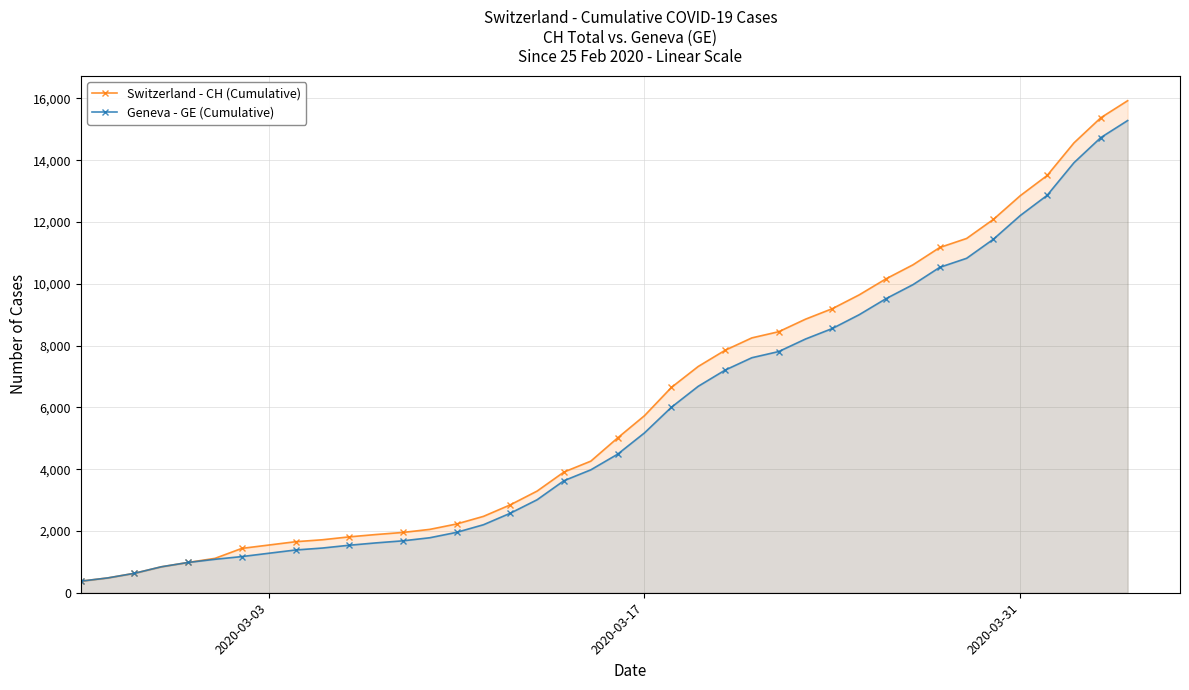

What is the greatest value displayed?

15926